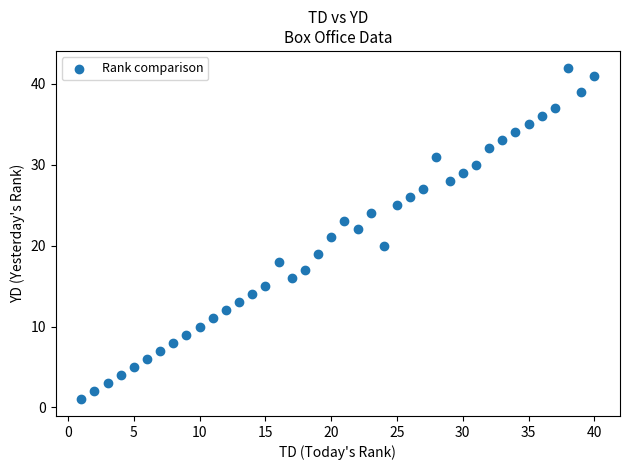

What is the range of X values (max minus min)?

39